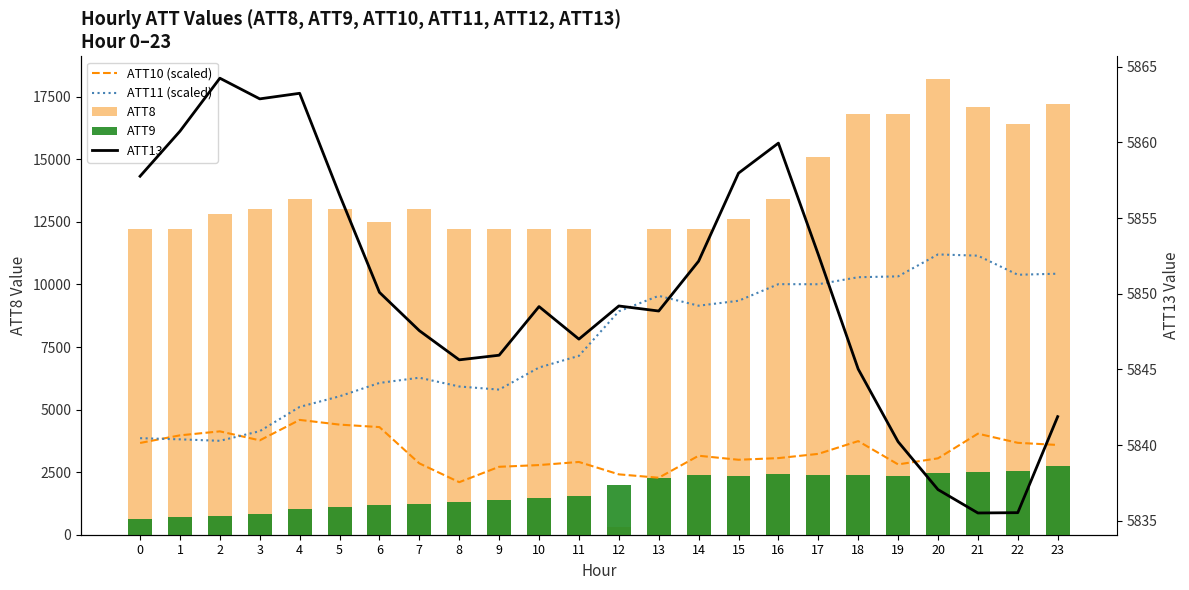

True or false: ATT10 (scaled) has a value of 3815.2 at 19.

False